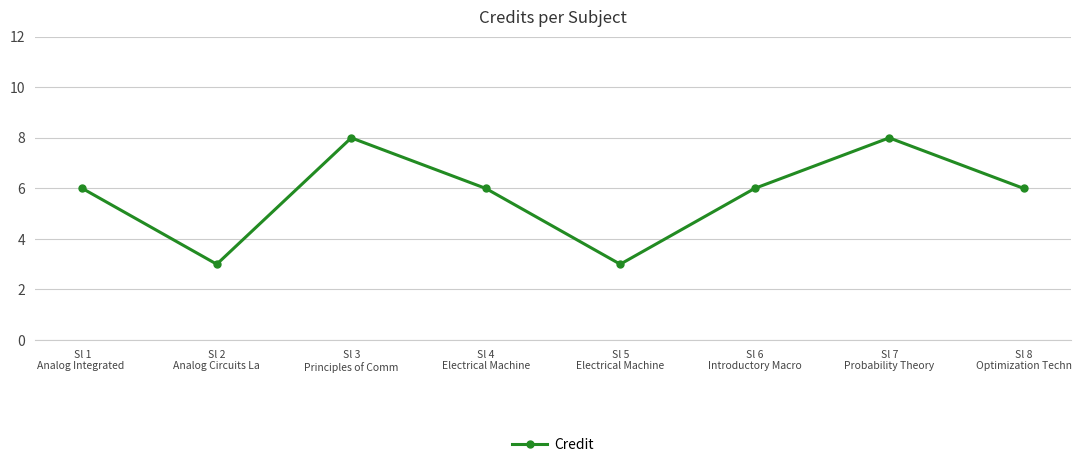

What is the smallest value displayed?

3